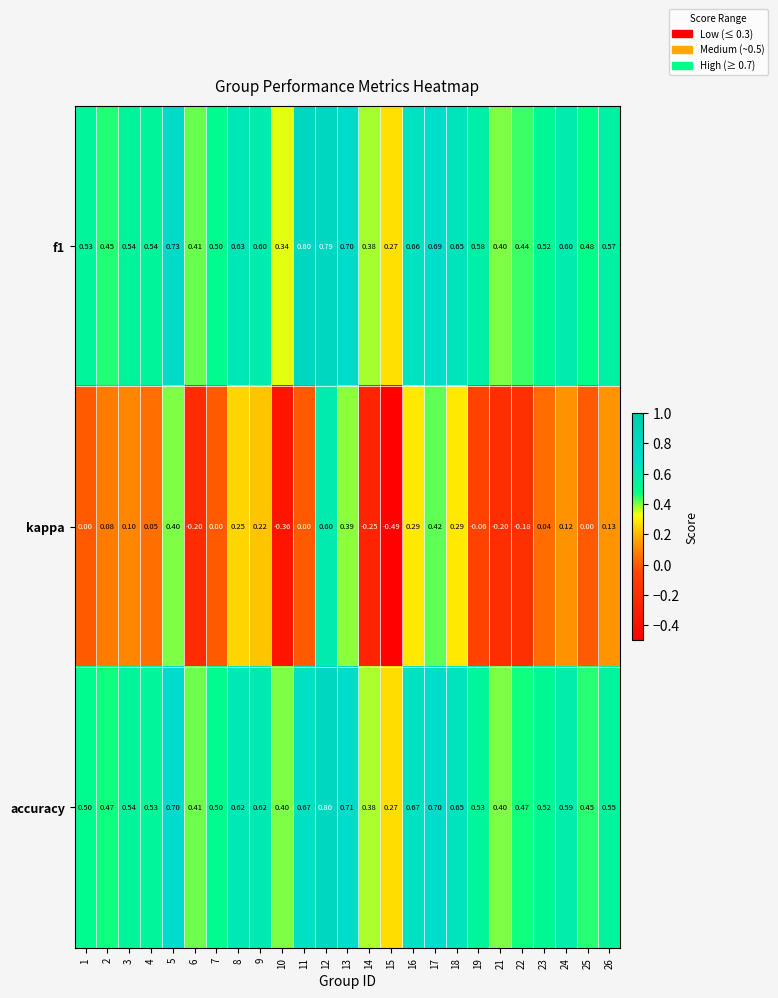

Is the value of kappa at 25 greater than the value of accuracy at 21?

No